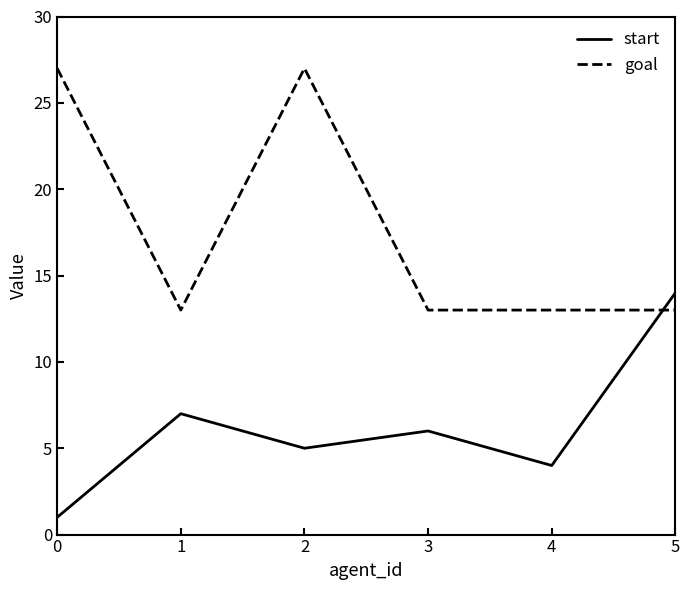

List the series in order of their peak value, highest first.

goal, start